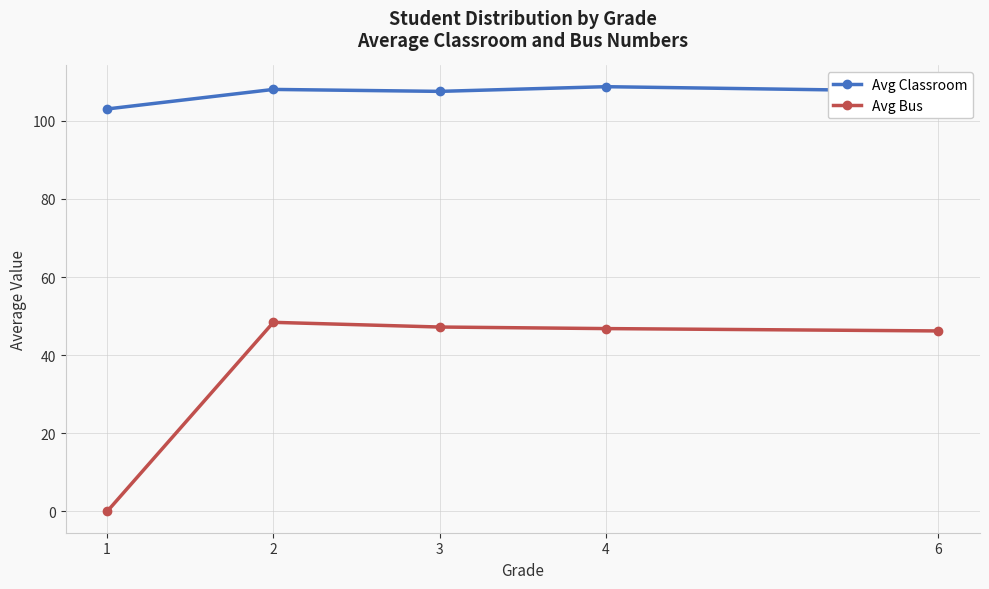

How many lines are shown in the chart?

2